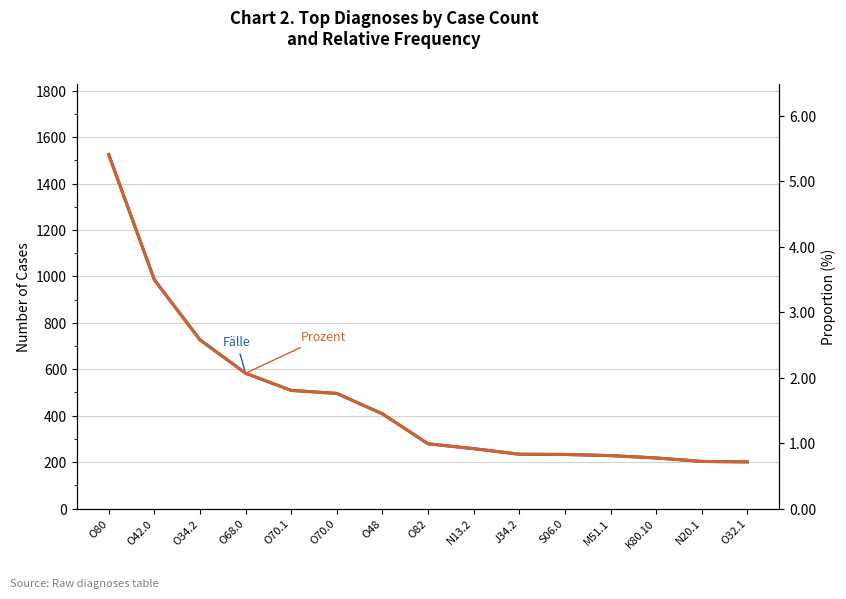

At which category does the chart reach its minimum across all series?

O32.1